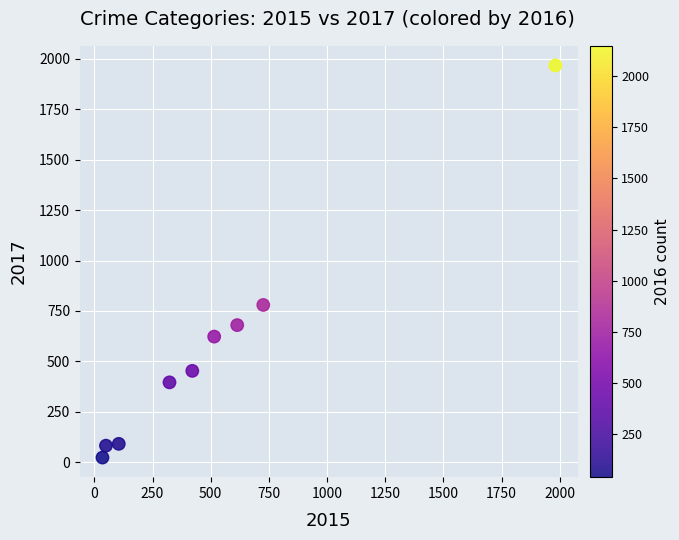

What is the range of X values (max minus min)?

1946